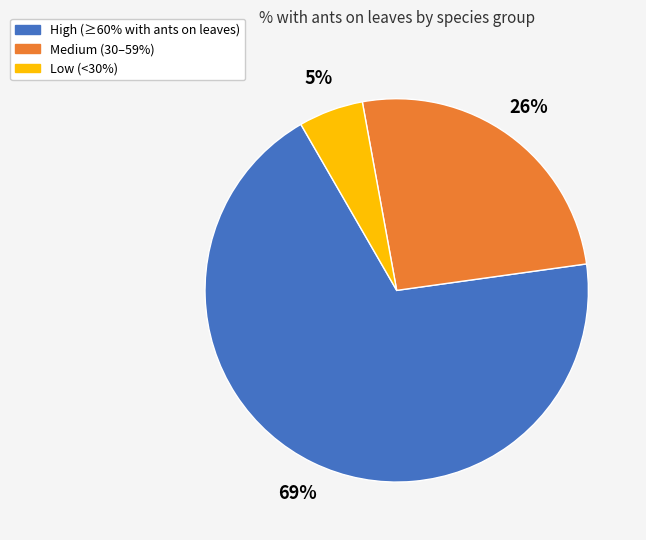

Count the number of slices in the pie.

3